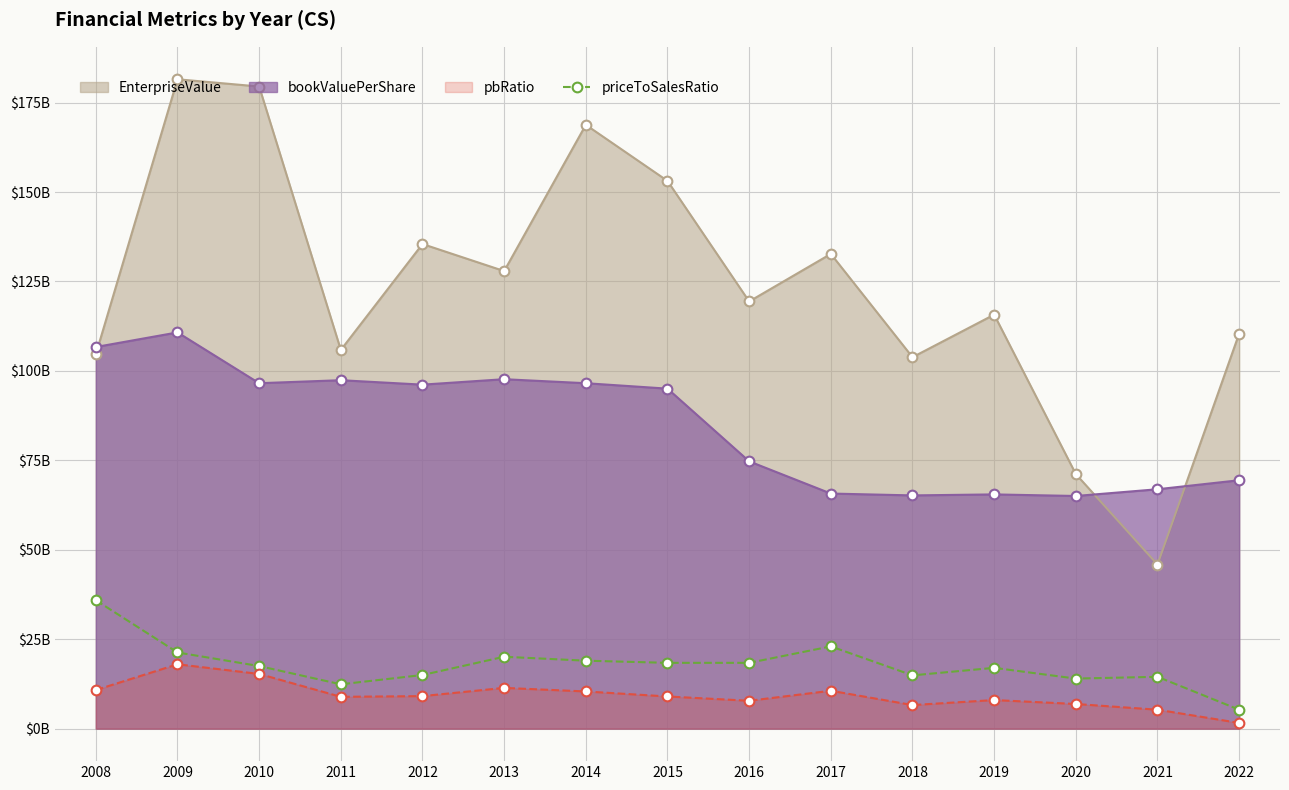

What are all the series names shown in the legend?

EnterpriseValue, bookValuePerShare, pbRatio, priceToSalesRatio